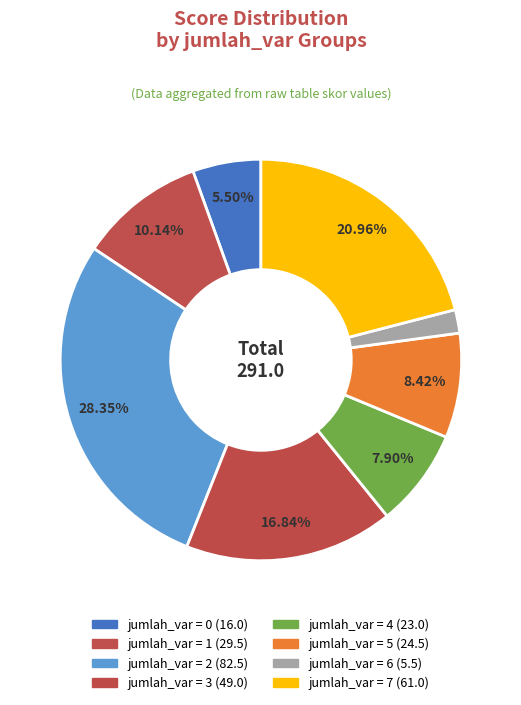

How many segments does this pie chart have?

8